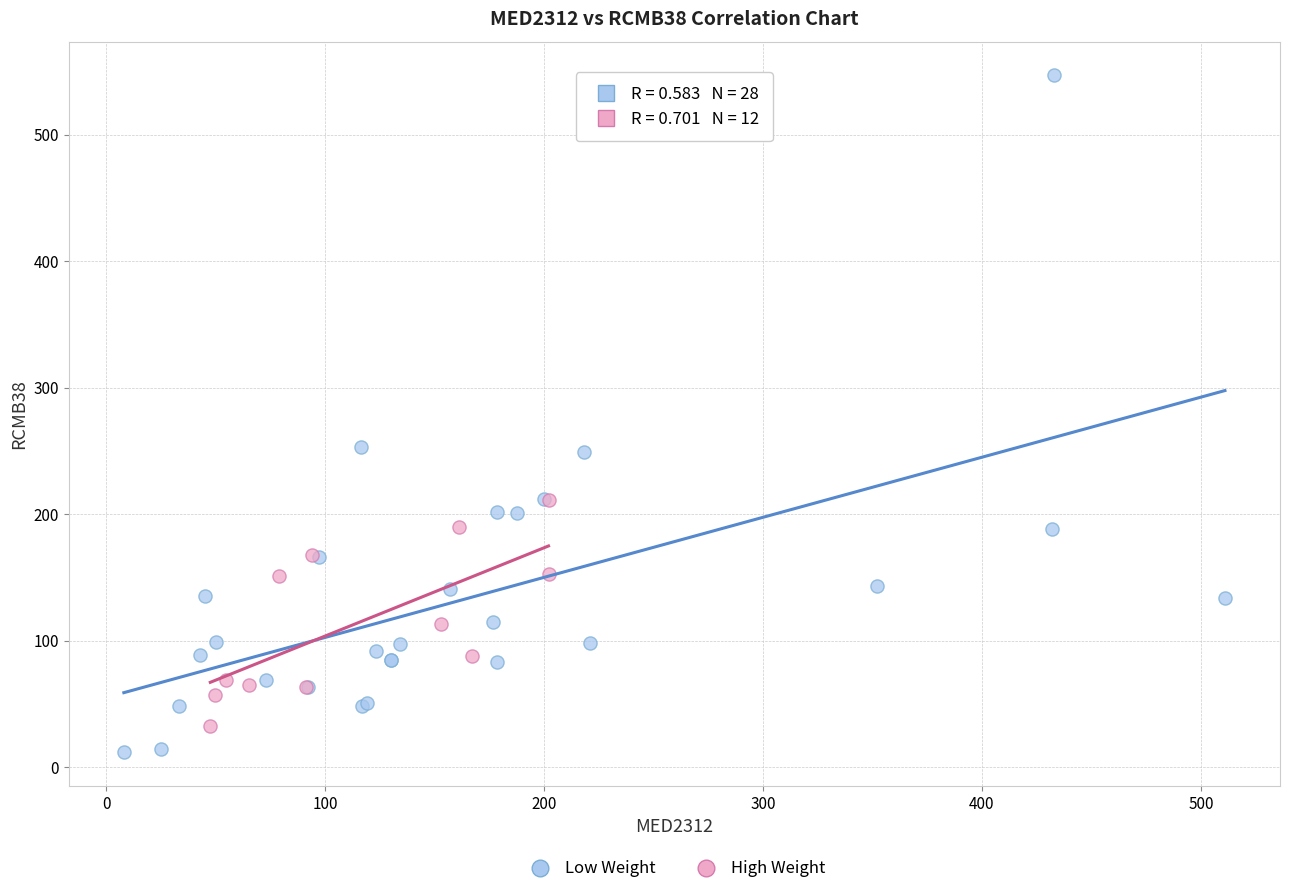

Which series reaches the maximum Y coordinate?

Low Weight